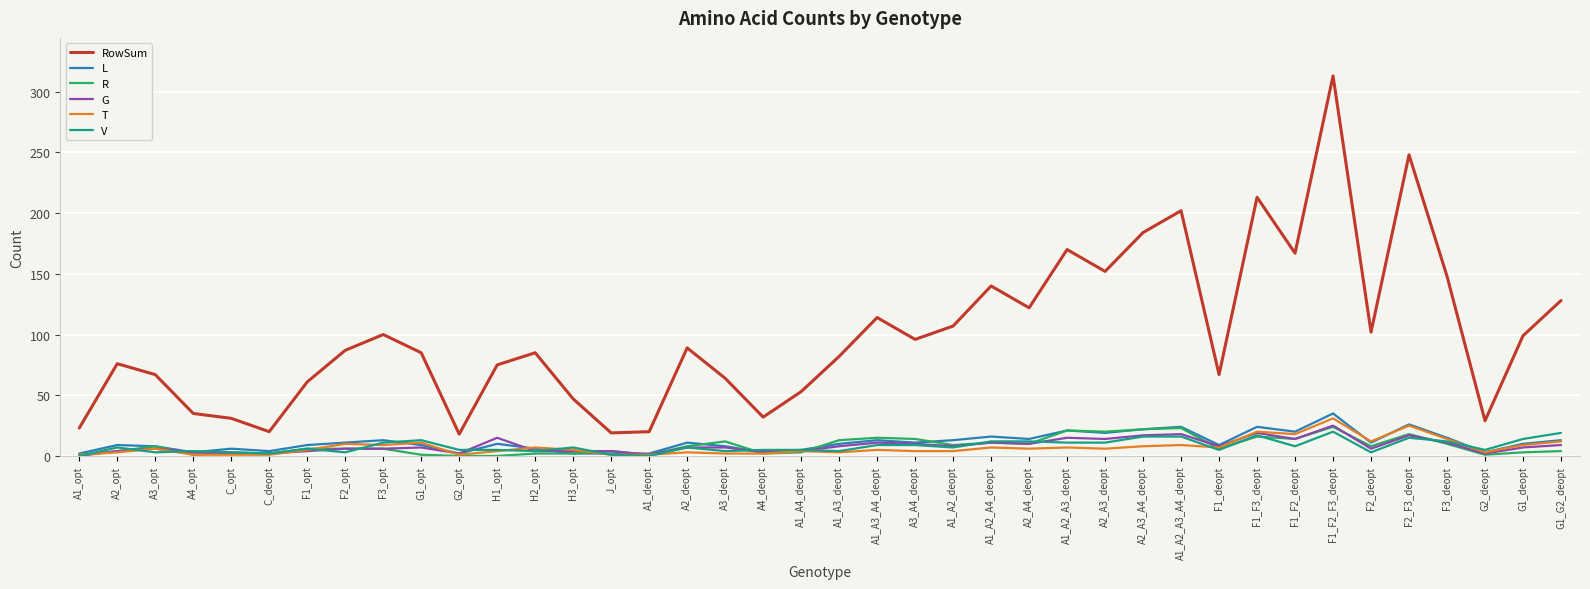

True or false: R and RowSum cross at least once.

False